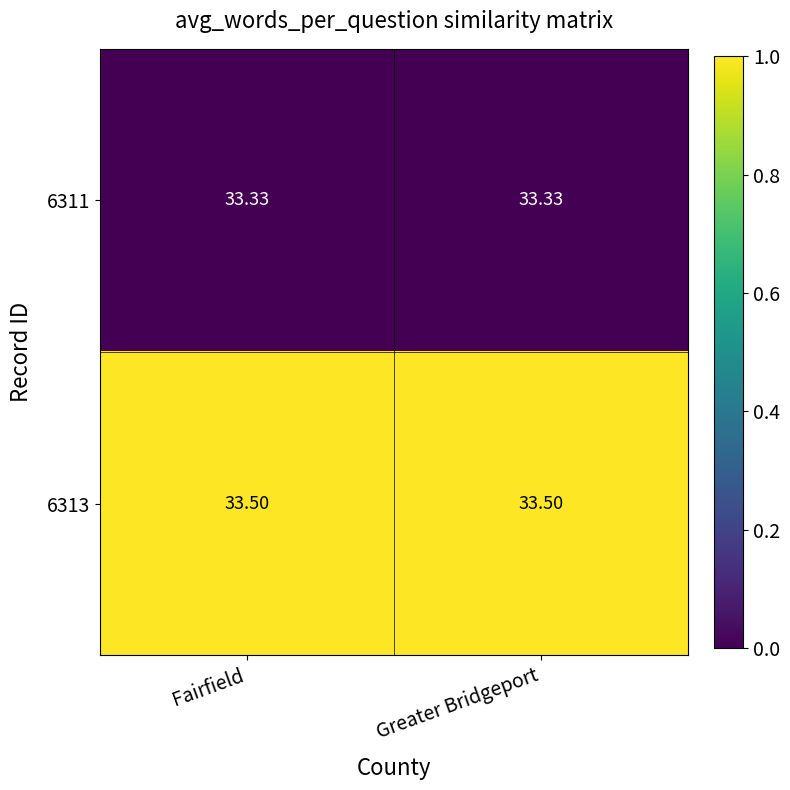

At Fairfield, list the series in order from largest to smallest.

6313, 6311